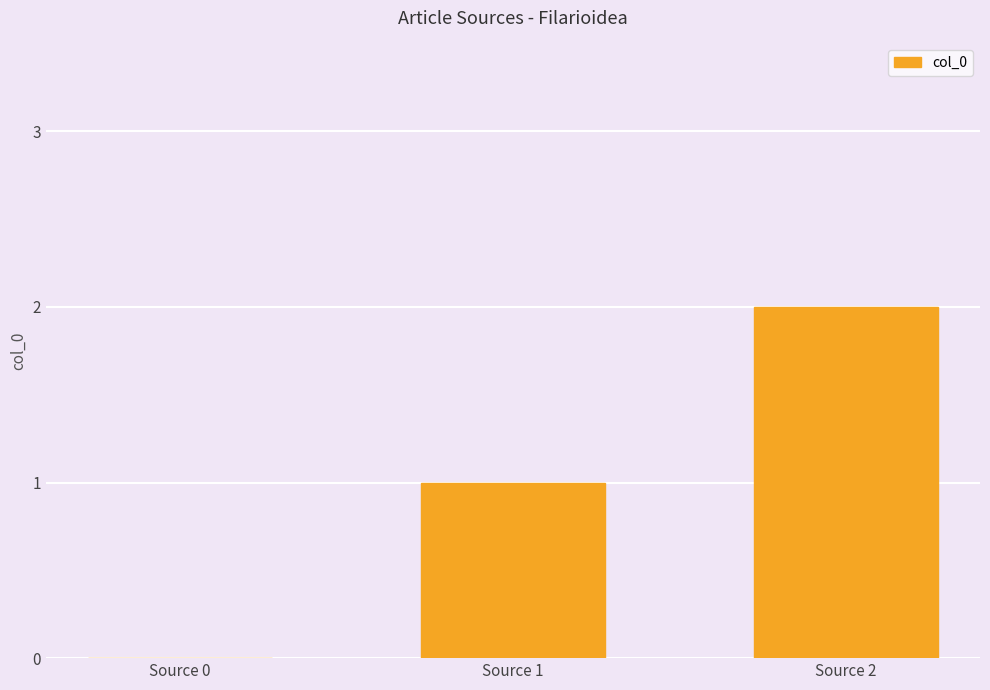

What is the average value?

1